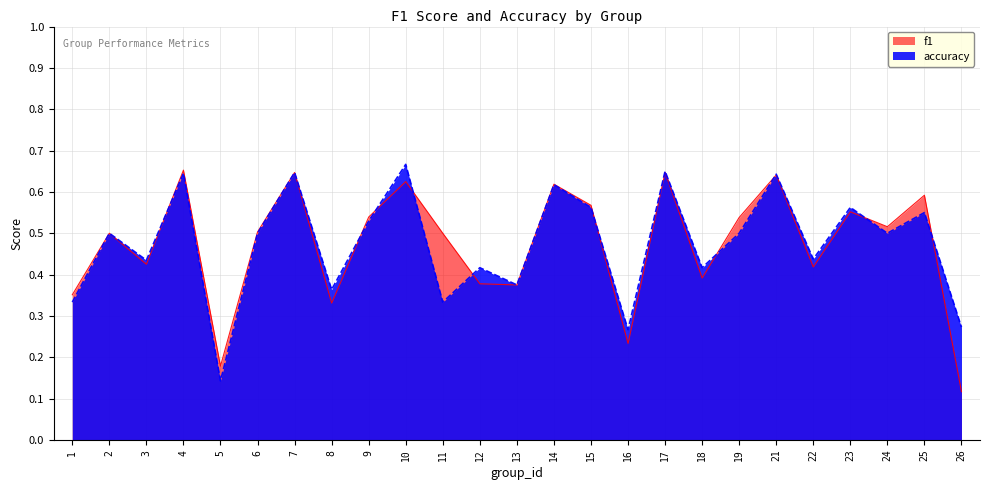

The f1 series shows 0.7 at 2. True or false?

False